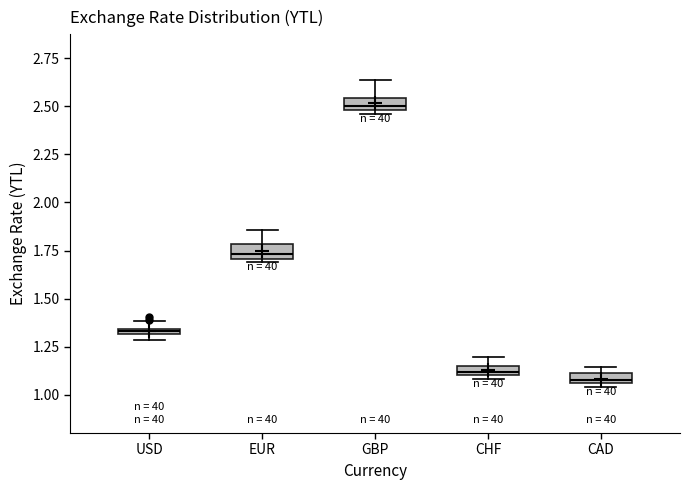

Where is the upper edge of the box for EUR on the y-axis? The values are not printed on the chart, so give them approximately, as read against the axis.

1.80